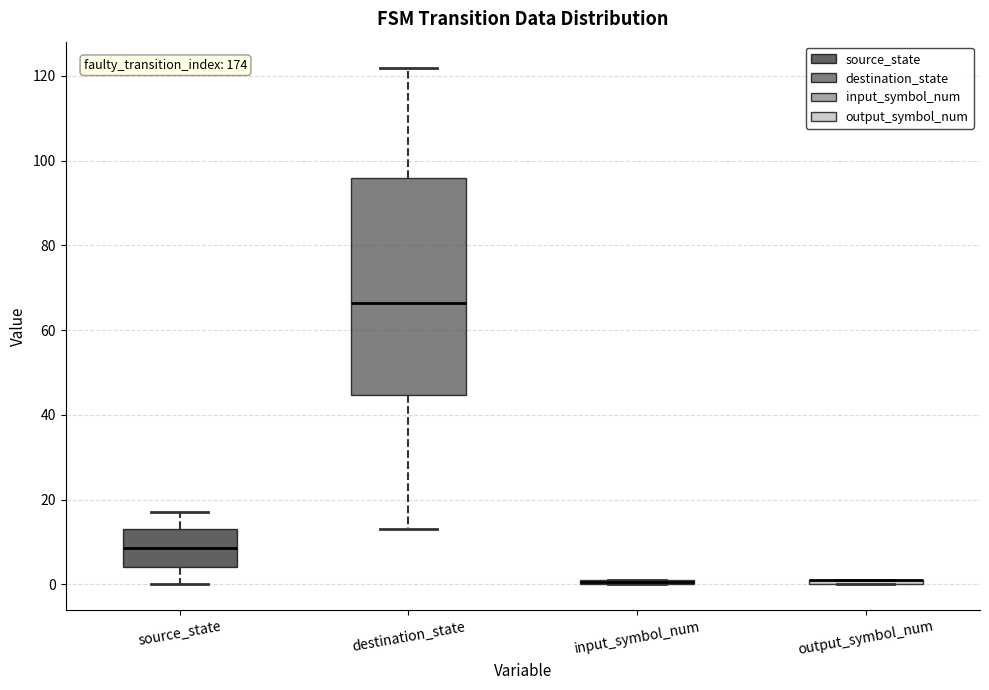

Which box is the tallest, from its lower edge to its upper edge?

destination_state